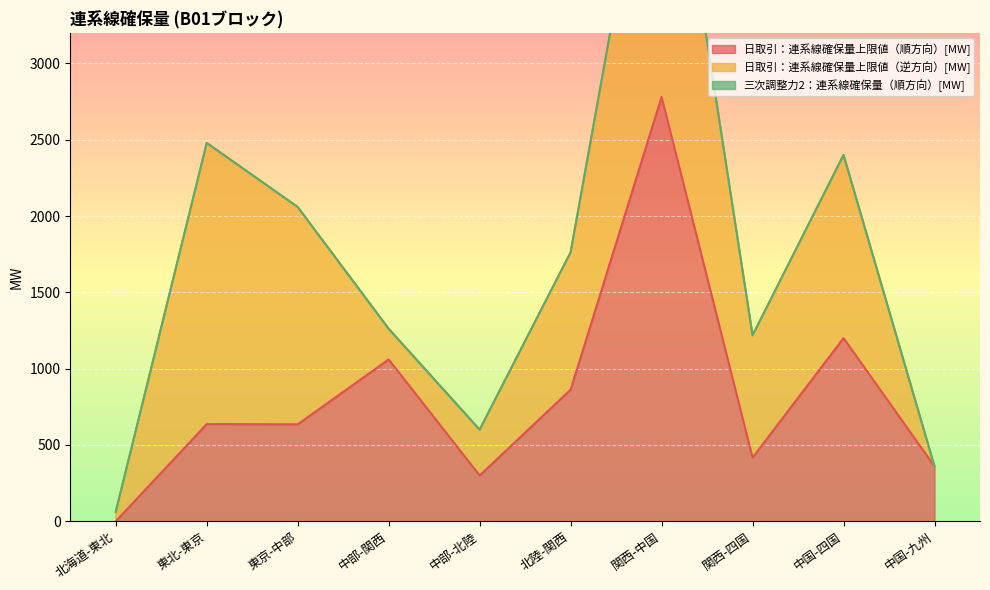

At which label does 日取引：連系線確保量上限値（順方向）[MW] reach its minimum?

北海道-東北